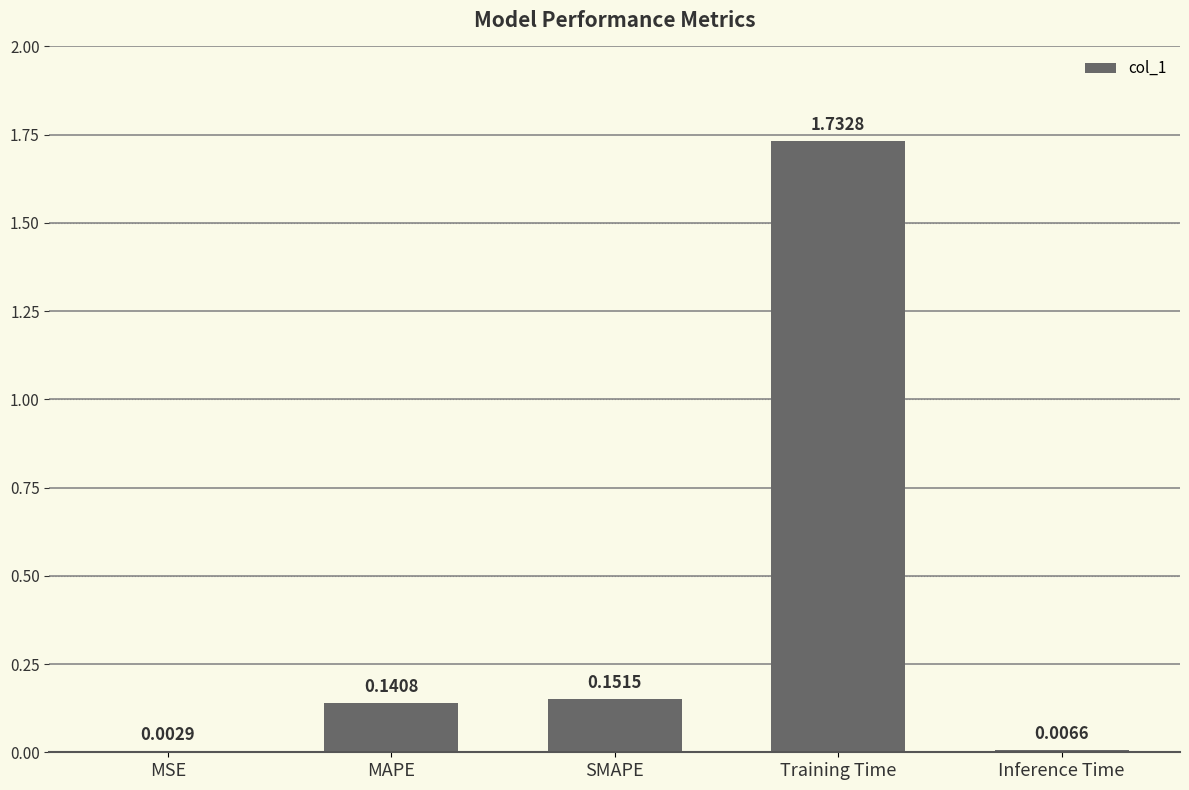

What is the sum of the values at Training Time and SMAPE?

1.9